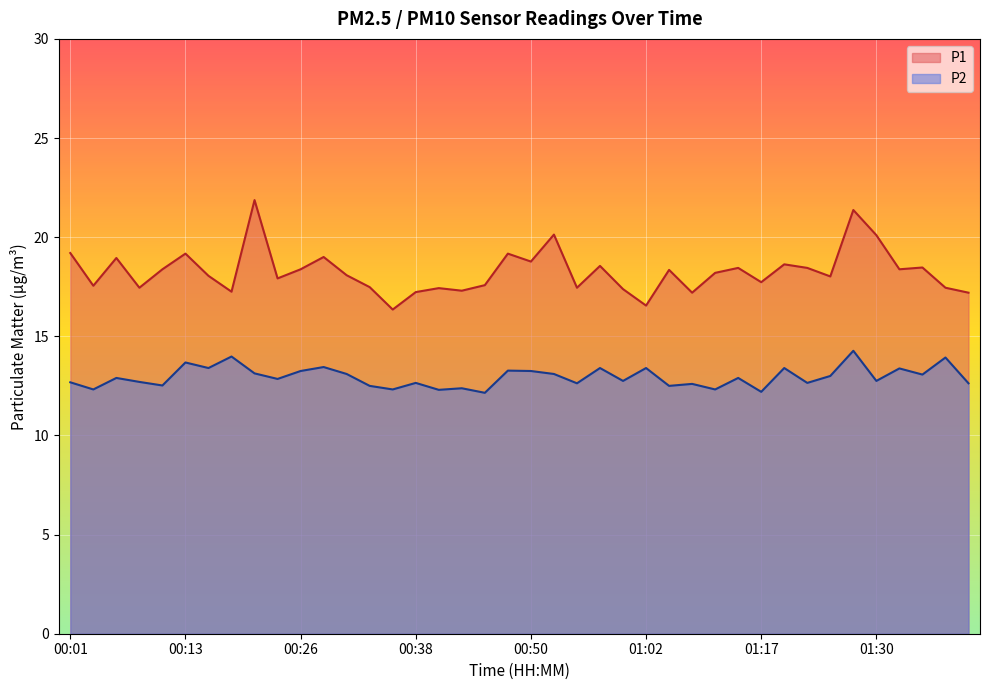

Rank the categories by P1 value from highest to lowest.

00:21, 01:27, 00:53, 01:30, 00:01, 00:13, 00:48, 00:28, 00:06, 00:50, 01:20, 00:57, 01:34, 01:15, 01:22, 00:11, 00:26, 01:32, 01:05, 01:12, 00:31, 00:16, 01:25, 00:23, 01:17, 00:45, 00:04, 00:33, 00:08, 00:55, 01:37, 00:40, 01:00, 00:43, 00:18, 00:38, 01:10, 01:39, 01:02, 00:35